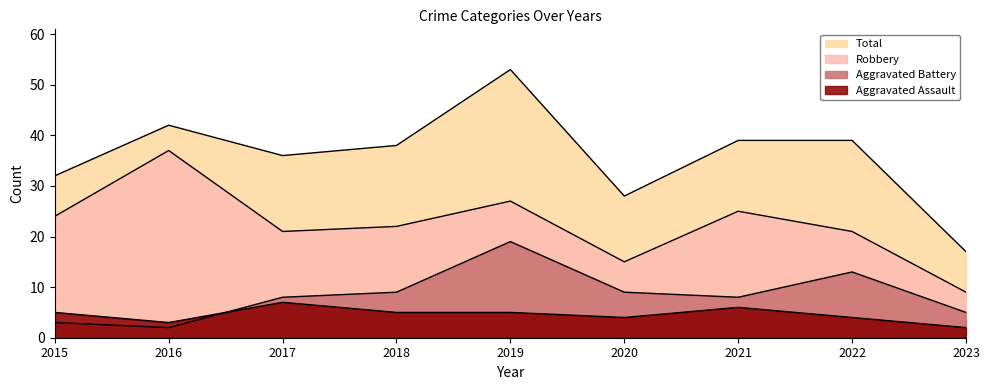

In Aggravated Assault, how many points are lower than both neighbors (excluding endpoints)?

2